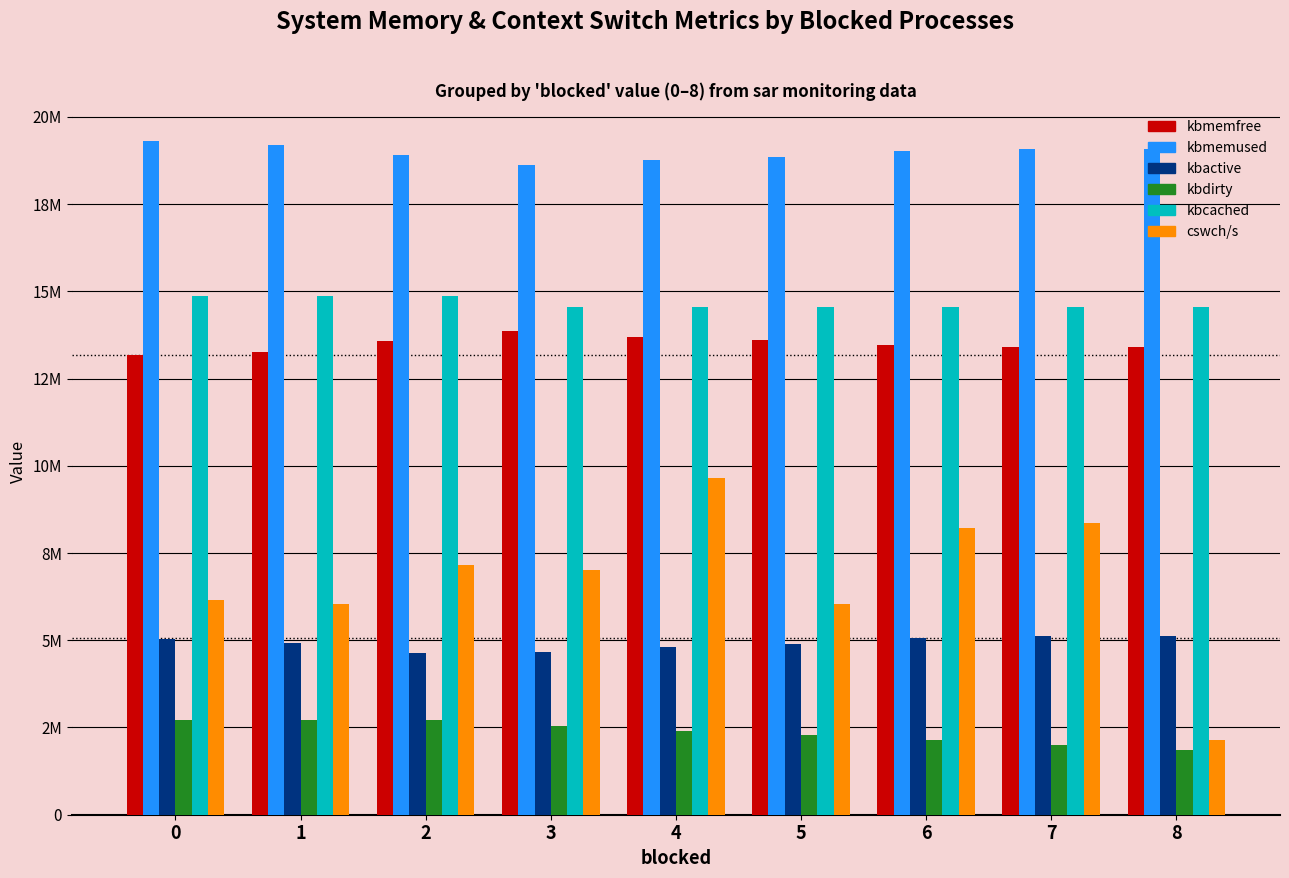

What are all the series names shown in the legend?

kbmemfree, kbmemused, kbactive, kbdirty, kbcached, cswch/s